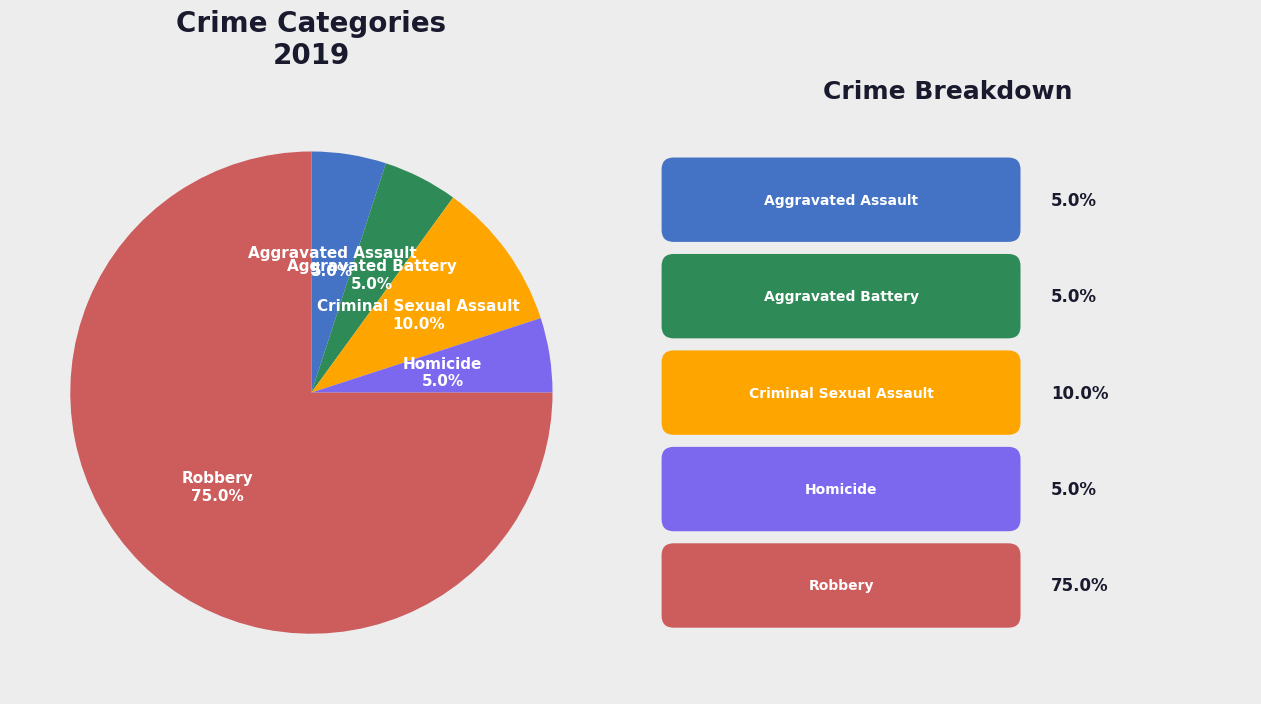

Does any single category account for the majority?

Yes